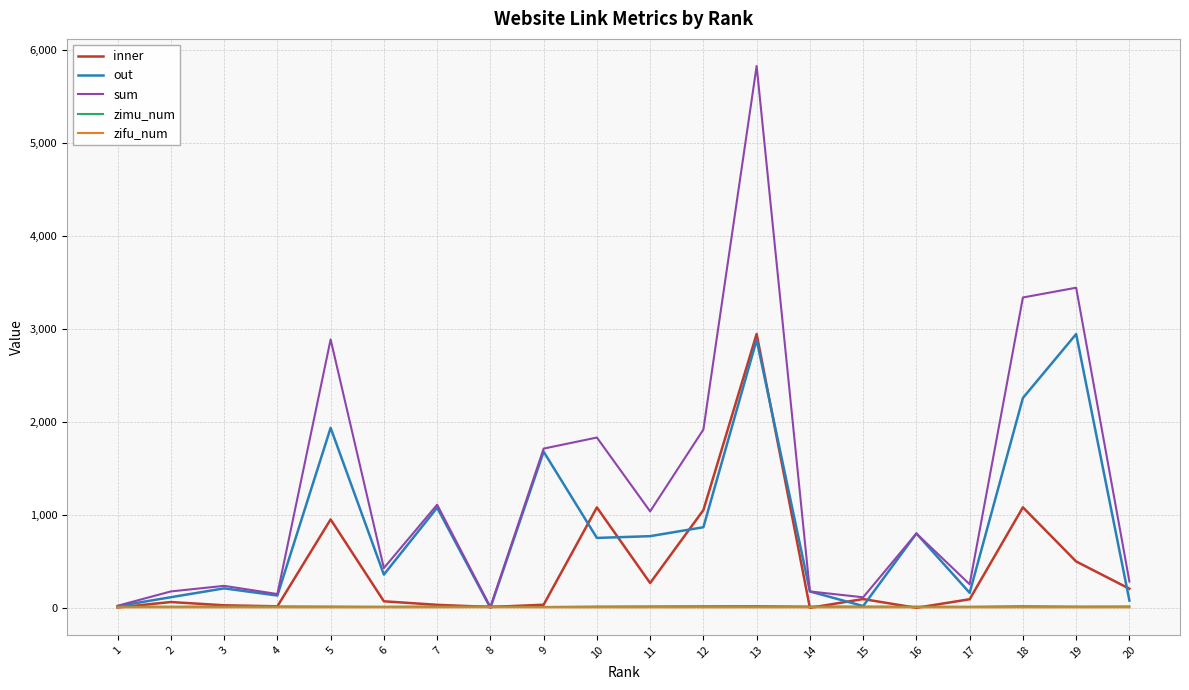

What is the maximum value for out?

2942